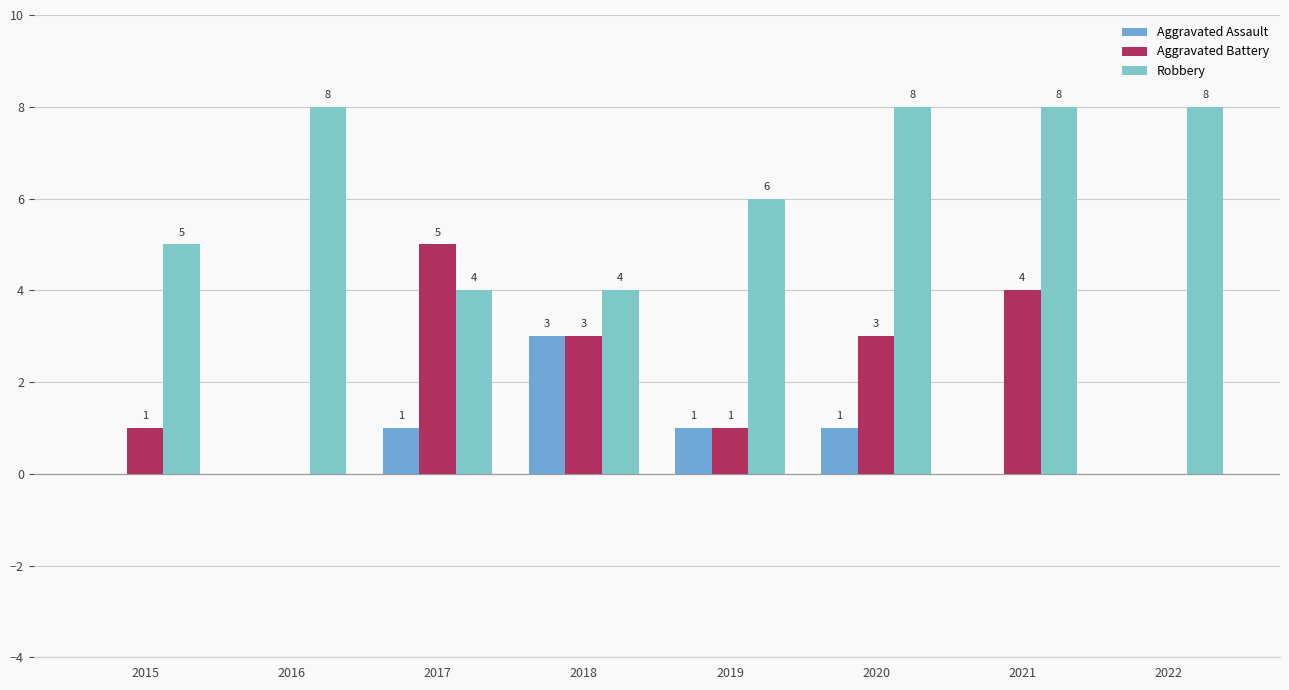

How many positive values does the Aggravated Assault series have?

4